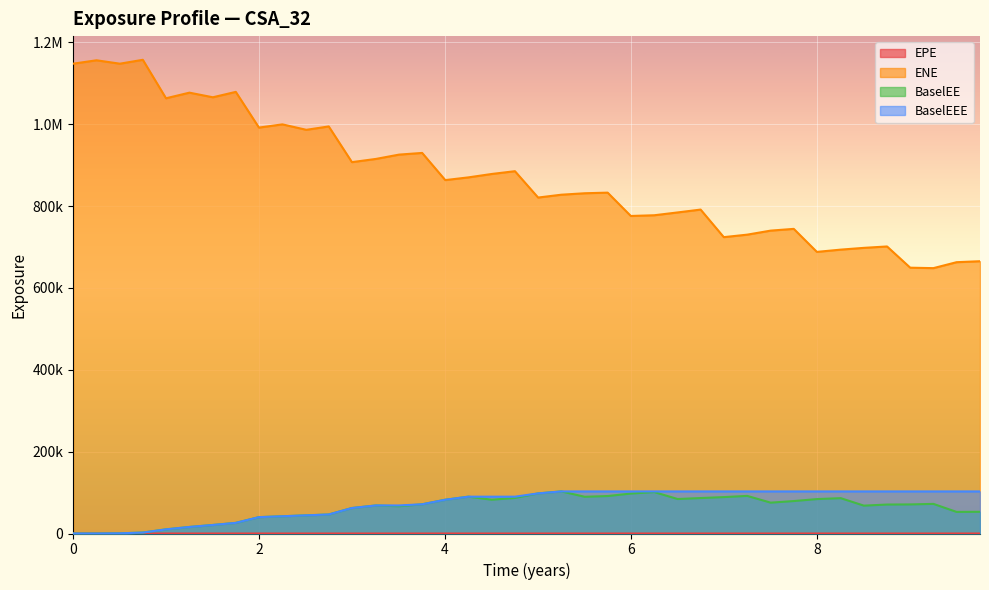

How many data points in BaselEE are less than 71416?

20